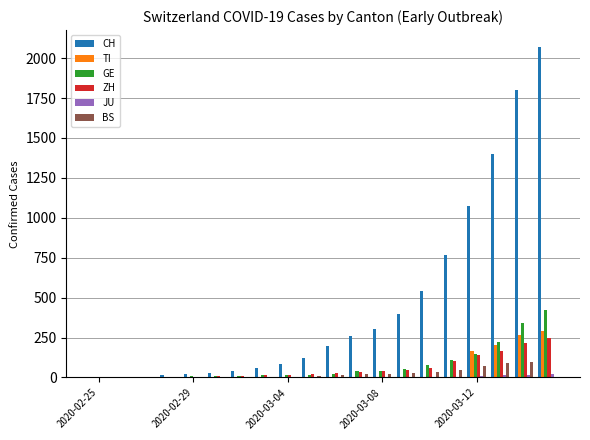

Which series has the largest total across all categories?

CH